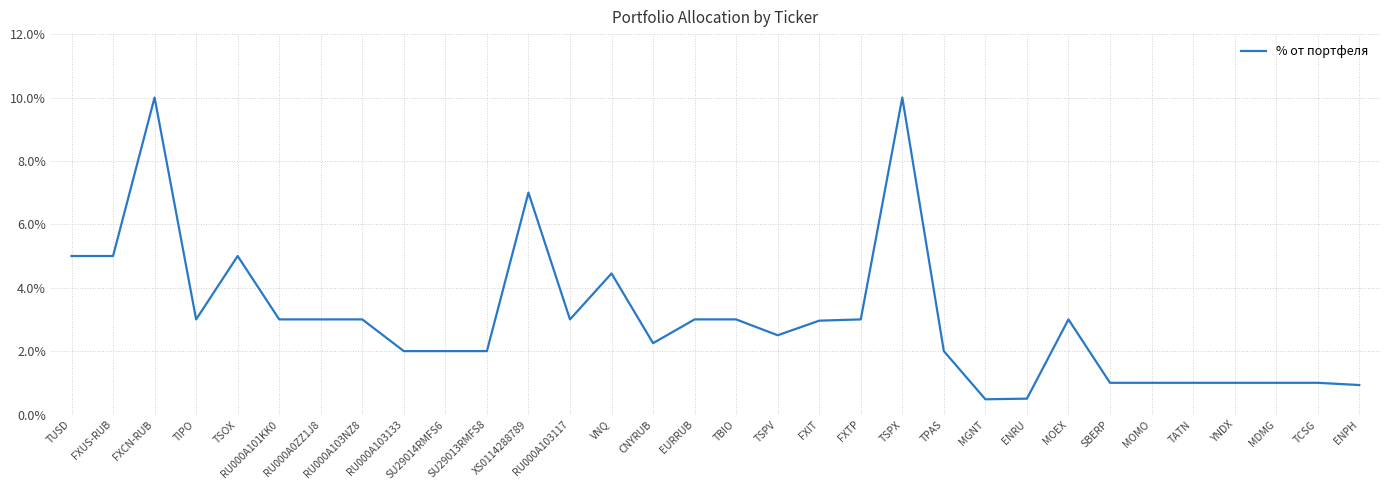

What is the average value?

3.0